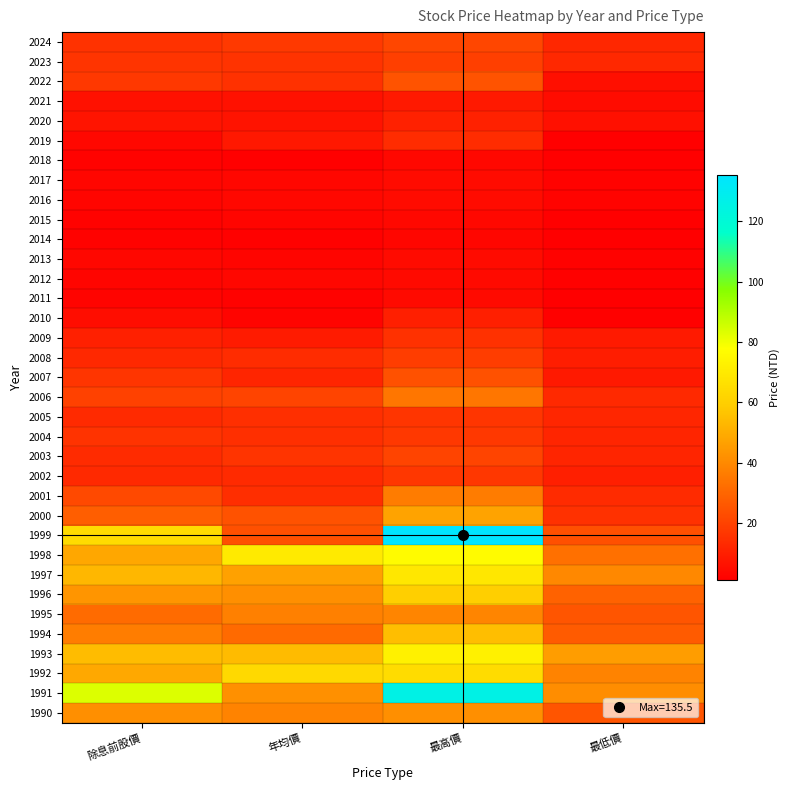

Reading right to left, extract all data points from this chart.

2024: 最低價=12.2	最高價=21.0	年均價=17.5	除息前股價=15.3
2023: 最低價=12.6	最高價=19.0	年均價=15.4	除息前股價=15.8
2022: 最低價=5.6	最高價=24.9	年均價=15.1	除息前股價=17.2
2021: 最低價=4.6	最高價=8.2	年均價=6.0	除息前股價=6.0
2020: 最低價=5.8	最高價=10.6	年均價=6.6	除息前股價=6.8
2019: 最低價=1.1	最高價=13.8	年均價=8.0	除息前股價=3.5
2018: 最低價=1.0	最高價=3.6	年均價=1.3	除息前股價=2.0
2017: 最低價=1.9	最高價=4.2	年均價=3.2	除息前股價=2.9
2016: 最低價=2.1	最高價=4.3	年均價=3.4	除息前股價=2.8
2015: 最低價=1.3	最高價=3.4	年均價=2.8	除息前股價=2.0
2014: 最低價=1.2	最高價=3.1	年均價=1.6	除息前股價=2.0
2013: 最低價=2.0	最高價=4.3	年均價=2.8	除息前股價=3.2
2012: 最低價=1.7	最高價=3.9	年均價=3.2	除息前股價=2.7
2011: 最低價=1.4	最高價=4.0	年均價=1.9	除息前股價=2.3
2010: 最低價=1.6	最高價=10.0	年均價=2.5	除息前股價=4.8
2009: 最低價=8.6	最高價=15.0	年均價=8.8	除息前股價=10.4
2008: 最低價=9.7	最高價=18.6	年均價=13.8	除息前股價=12.8
2007: 最低價=8.1	最高價=24.4	年均價=11.7	除息前股價=16.0
2006: 最低價=12.9	最高價=34.4	年均價=20.4	除息前股價=19.6
2005: 最低價=11.8	最高價=16.1	年均價=14.6	除息前股價=13.1
2004: 最低價=11.7	最高價=17.2	年均價=14.6	除息前股價=15.6
2003: 最低價=11.6	最高價=20.3	年均價=15.9	除息前股價=13.5
2002: 最低價=10.0	最高價=17.0	年均價=13.2	除息前股價=12.8
2001: 最低價=13.3	最高價=36.4	年均價=14.2	除息前股價=22.0
2000: 最低價=15.1	最高價=47.0	年均價=24.4	除息前股價=27.6
1999: 最低價=23.6	最高價=135.5	年均價=23.6	除息前股價=64.5
1998: 最低價=33.0	最高價=76.5	年均價=70.0	除息前股價=48.4
1997: 最低價=39.6	最高價=69.0	年均價=46.6	除息前股價=52.9
1996: 最低價=29.0	最高價=60.0	年均價=41.5	除息前股價=43.3
1995: 最低價=25.4	最高價=38.8	年均價=37.5	除息前股價=31.4
1994: 最低價=26.9	最高價=55.0	年均價=31.0	除息前股價=36.6
1993: 最低價=45.5	最高價=72.5	年均價=54.0	除息前股價=54.3
1992: 最低價=38.1	最高價=65.0	年均價=64.0	除息前股價=48.8
1991: 最低價=41.1	最高價=126.0	年均價=41.8	除息前股價=83.4
1990: 最低價=25.4	最高價=41.6	年均價=38.1	除息前股價=41.6